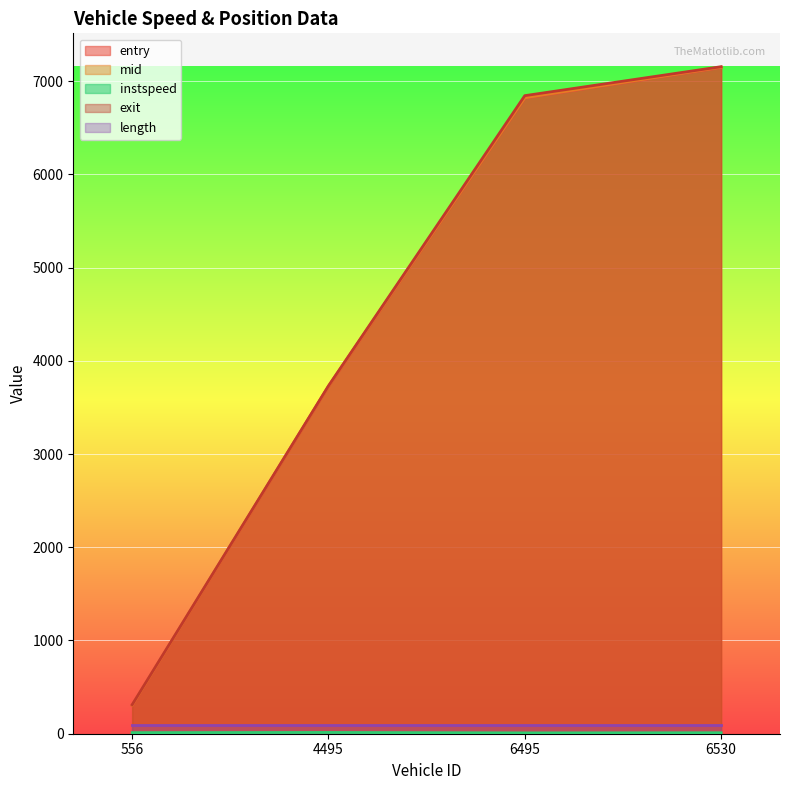

At which category is the sum across all series the highest?

6530